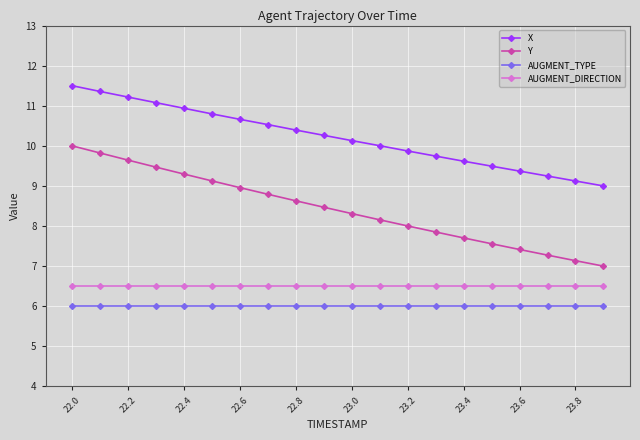

Reading left to right, list all the values displayed in this chart.

X: 11.5	11.4	11.2	11.1	10.9	10.8	10.7	10.5	10.4	10.3	10.1	10.0	9.9	9.7	9.6	9.5	9.4	9.2	9.1	9.0
Y: 10.0	9.8	9.6	9.5	9.3	9.1	9.0	8.8	8.6	8.5	8.3	8.2	8.0	7.9	7.7	7.6	7.4	7.3	7.1	7.0
AUGMENT_TYPE: 6.0	6.0	6.0	6.0	6.0	6.0	6.0	6.0	6.0	6.0	6.0	6.0	6.0	6.0	6.0	6.0	6.0	6.0	6.0	6.0
AUGMENT_DIRECTION: 6.5	6.5	6.5	6.5	6.5	6.5	6.5	6.5	6.5	6.5	6.5	6.5	6.5	6.5	6.5	6.5	6.5	6.5	6.5	6.5